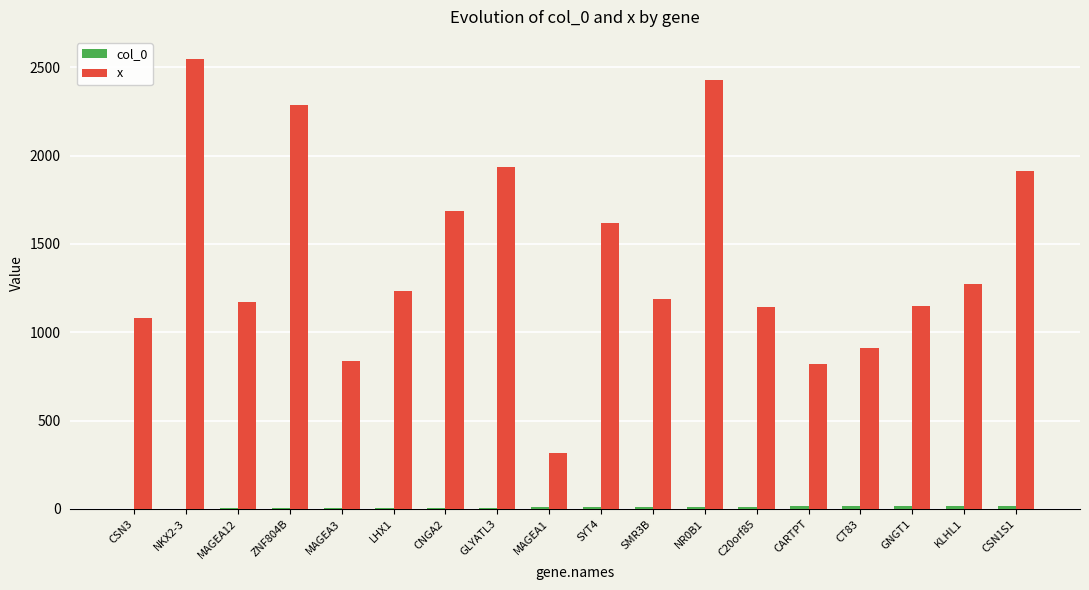

Which label corresponds to the largest value in the chart?

NKX2-3